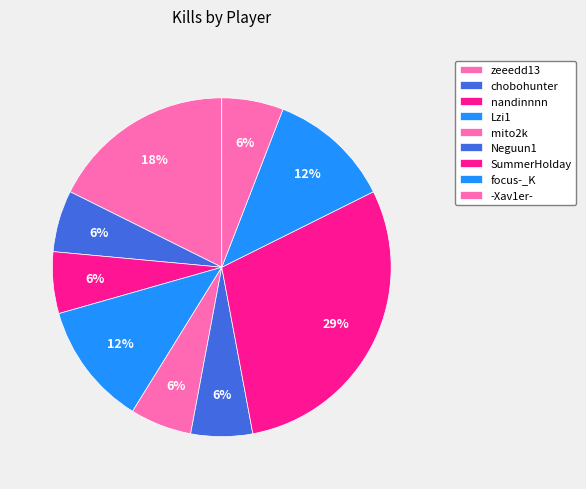

How many segments does this pie chart have?

9